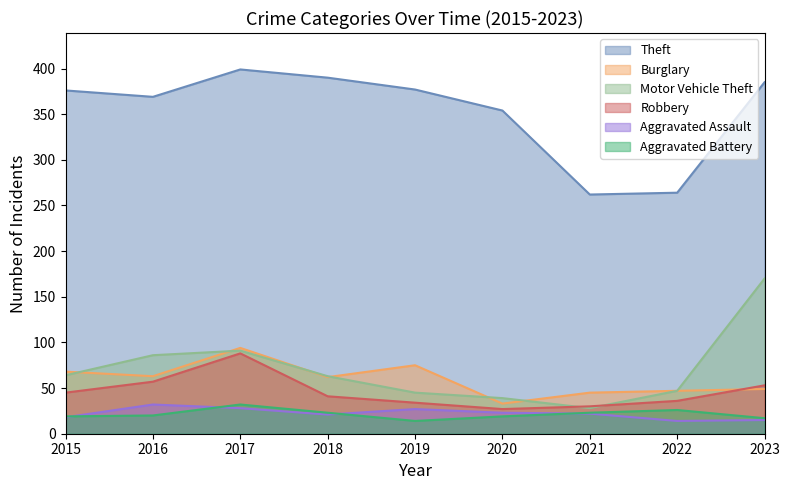

Which series has the largest total across all categories?

Theft